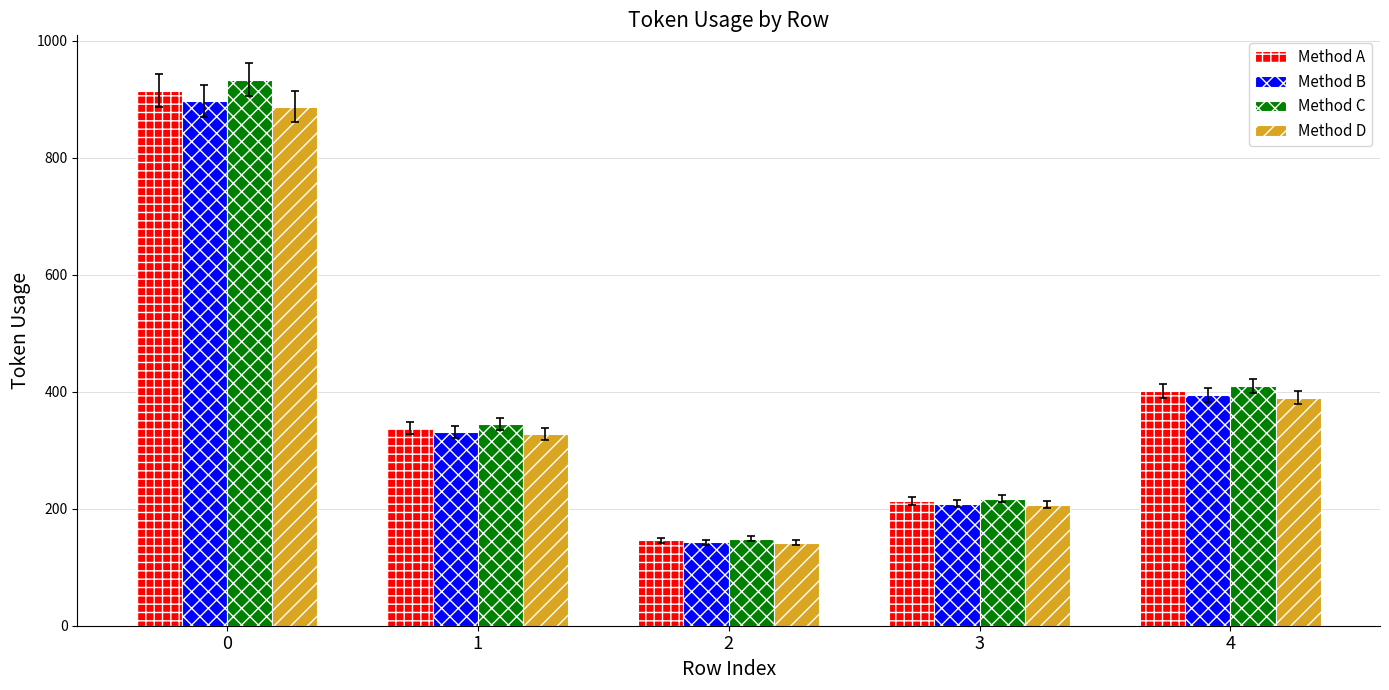

How many data points in Method C are above 344?

3